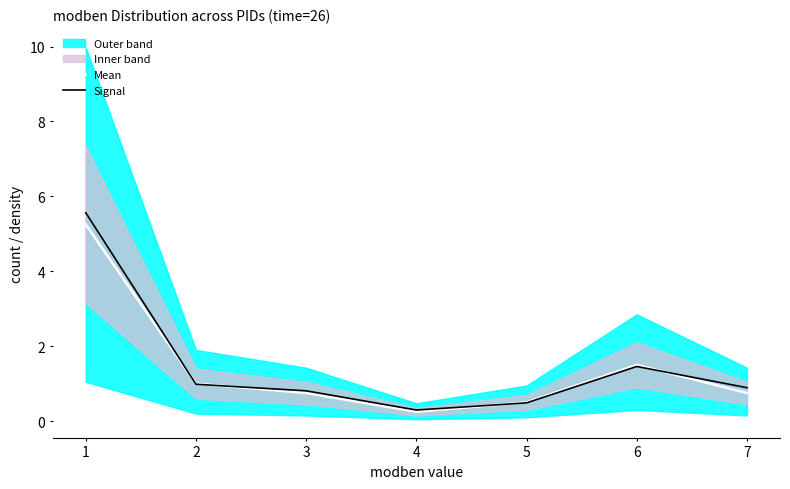

At 7, list the series in order from smallest to largest.

Mean, Signal